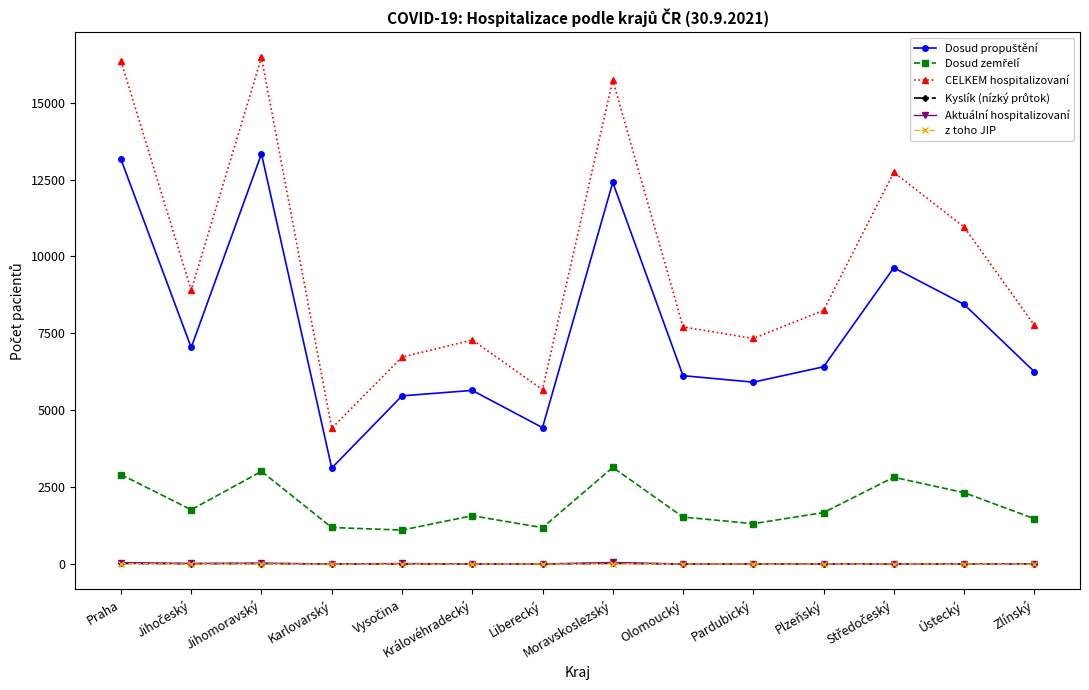

Is this an area chart (filled region under the line)?

No